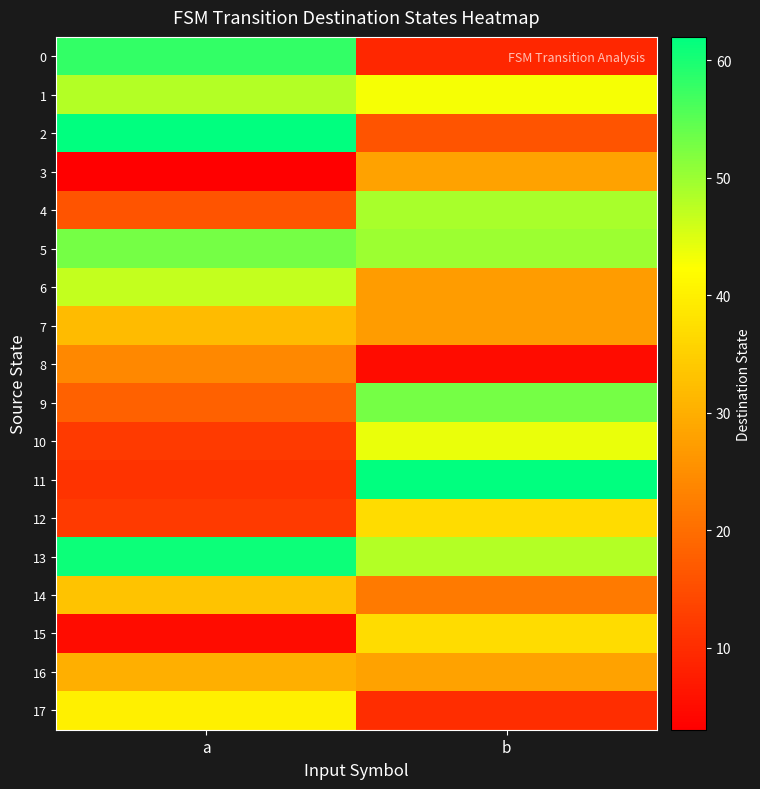

What is the total value across all series at b?

595